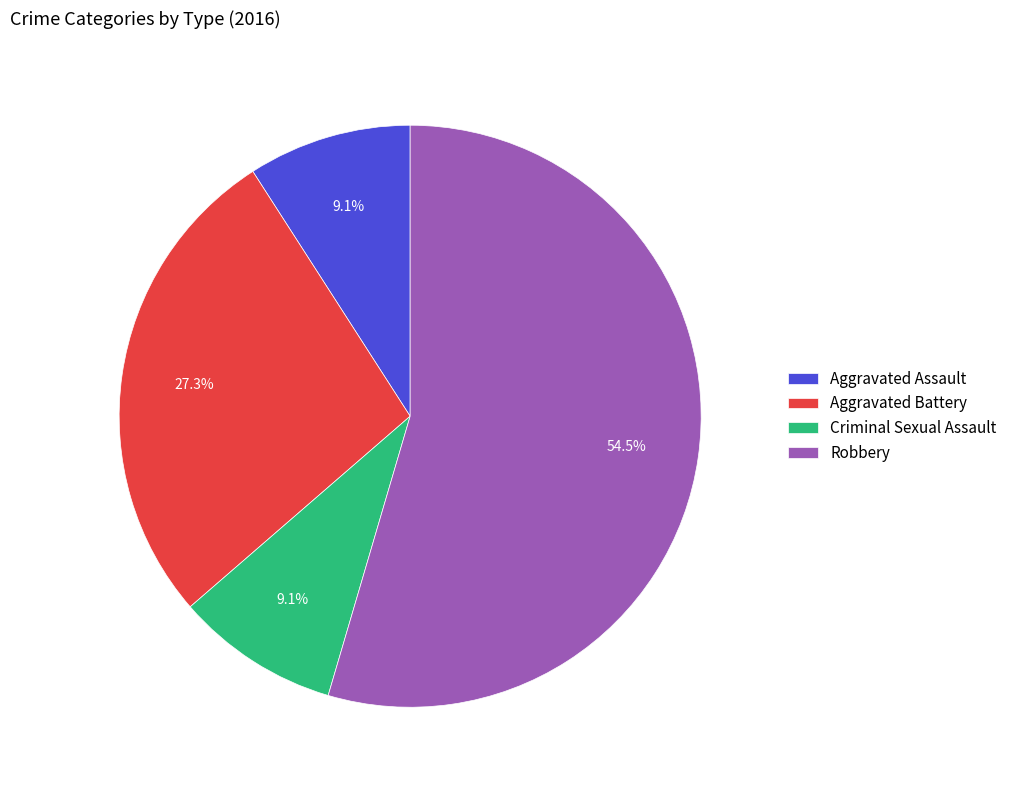

To the nearest percent, what is the combined percentage of Criminal Sexual Assault and Robbery?

64%